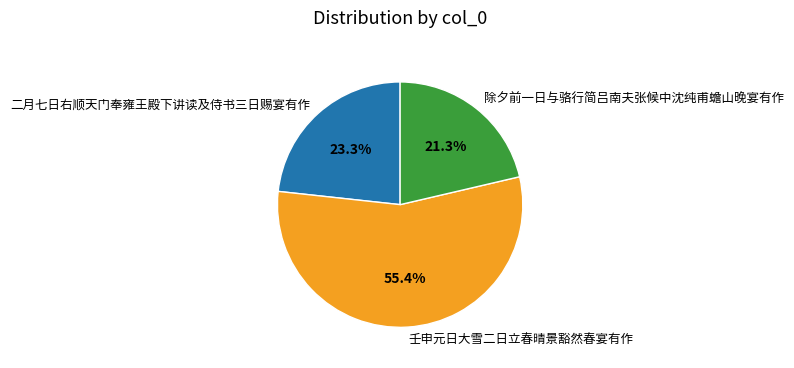

Is there a majority slice in this chart?

Yes